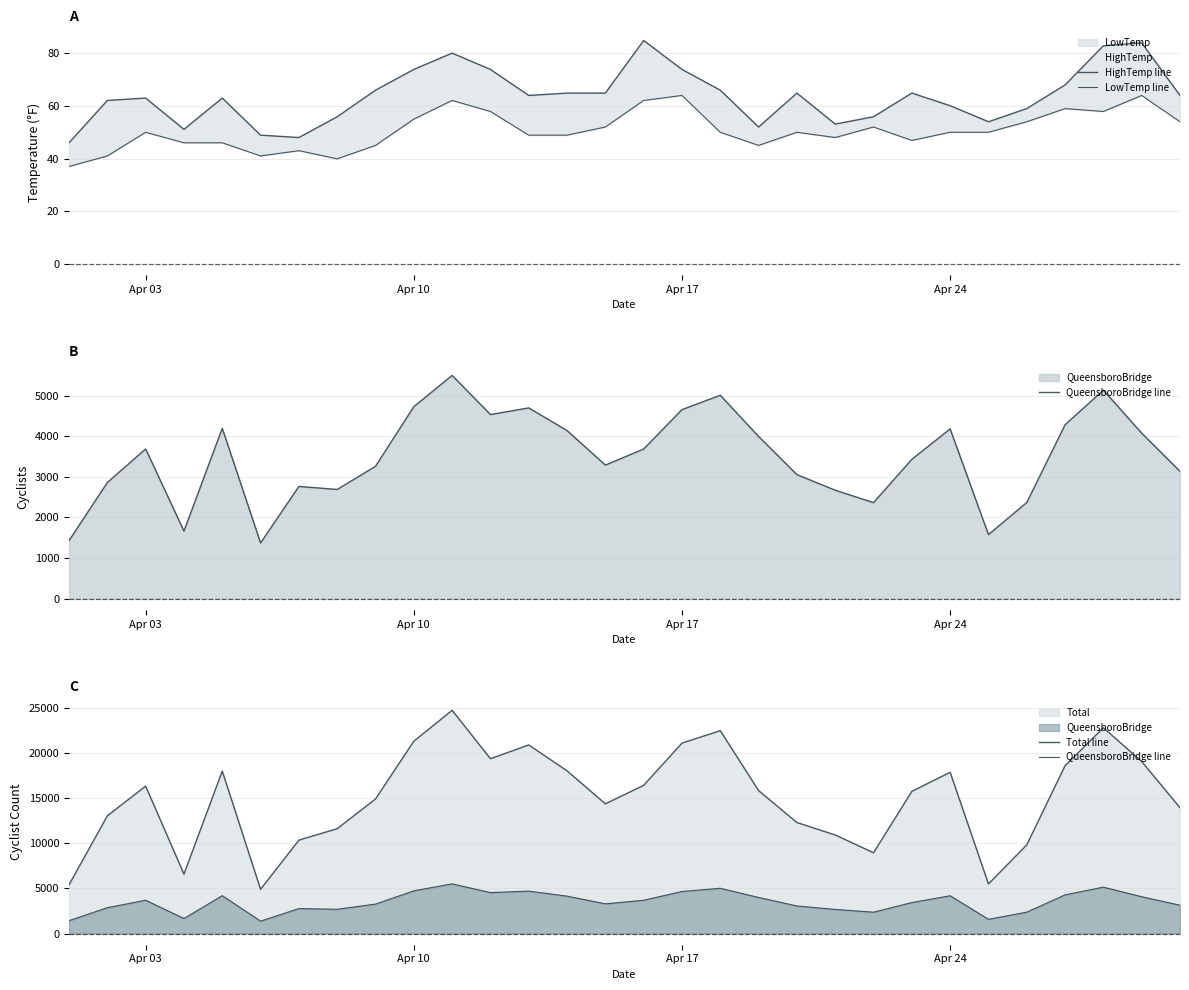

How many data points in Total line are less than 15827?

15